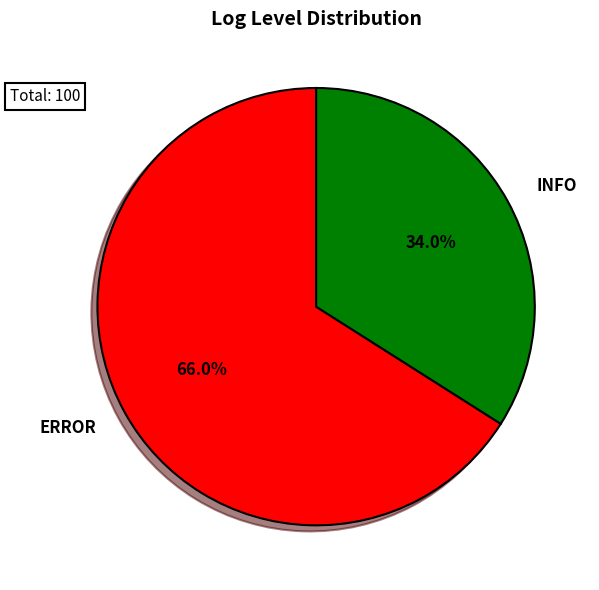

What is the total percentage of INFO and ERROR?

100.0%